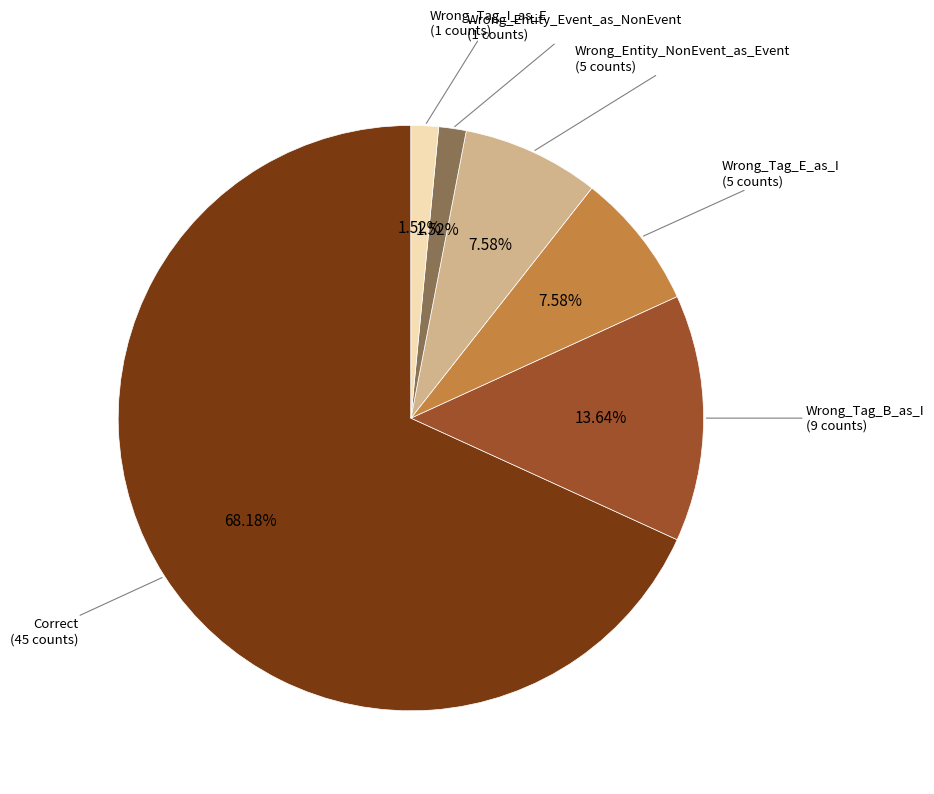

To the nearest percent, what is the difference between the largest and smallest slice percentages?

67%